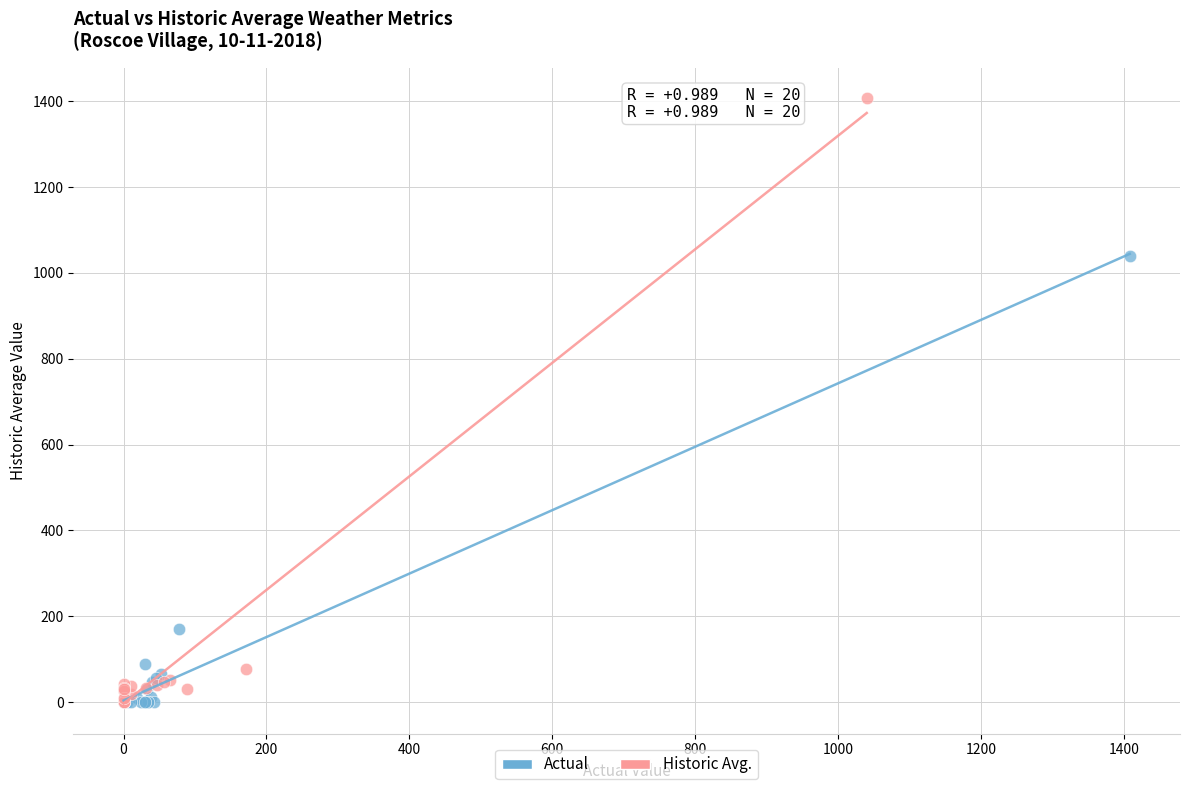

Which series contains the highest Y value?

Historic Avg.